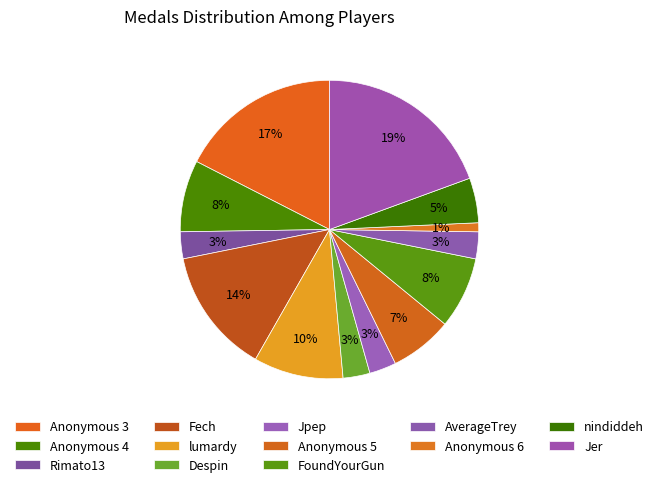

The lumardy slice represents 10% of the pie. True or false?

True